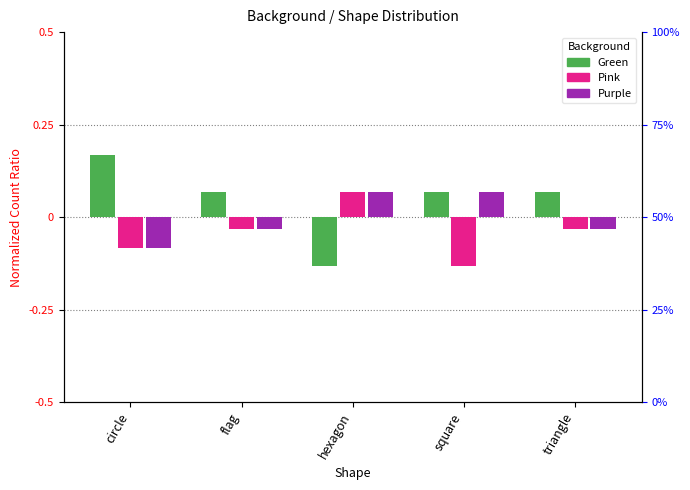

Is the value of Green at square greater than the value of Pink at square?

Yes